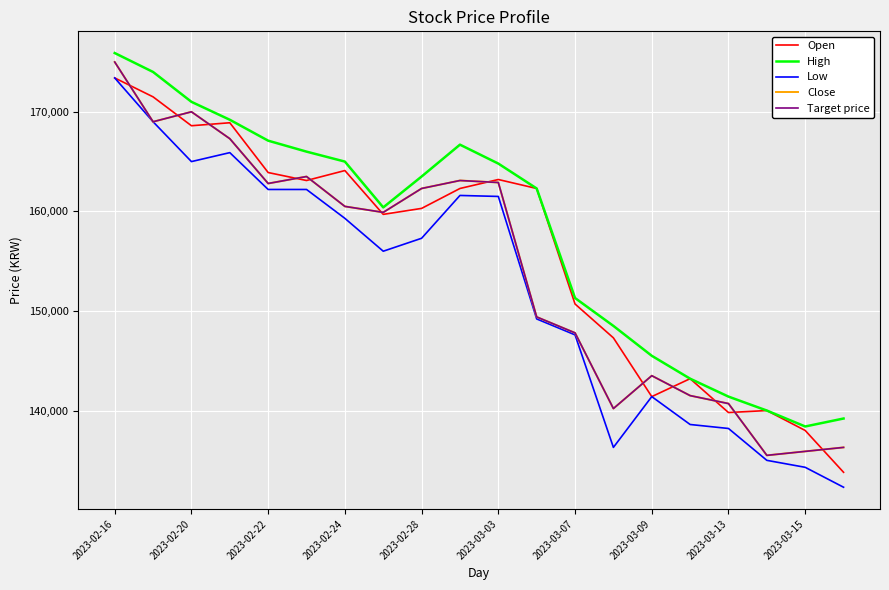

Is this an area chart (filled region under the line)?

No